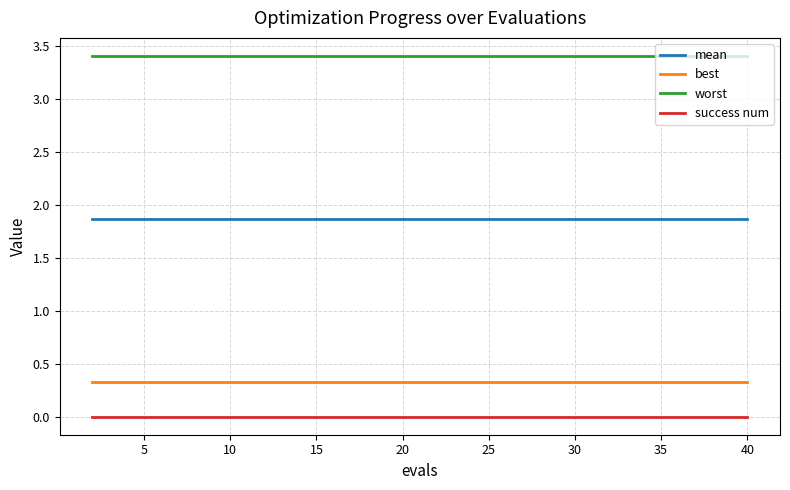

Rank the series by their maximum value, from lowest to highest.

success num, best, mean, worst